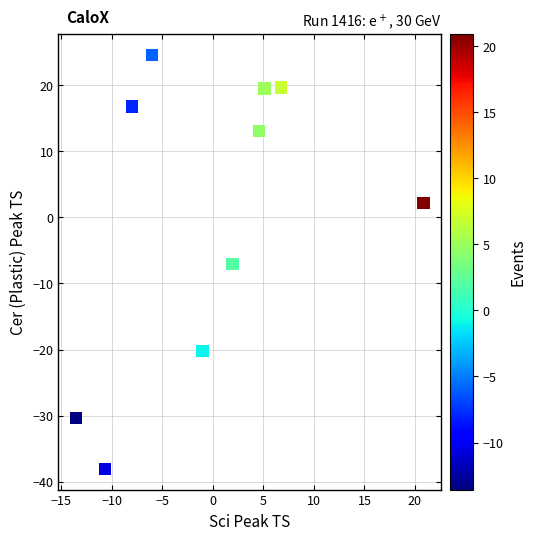

What is the range of Y values (max minus min)?

62.6